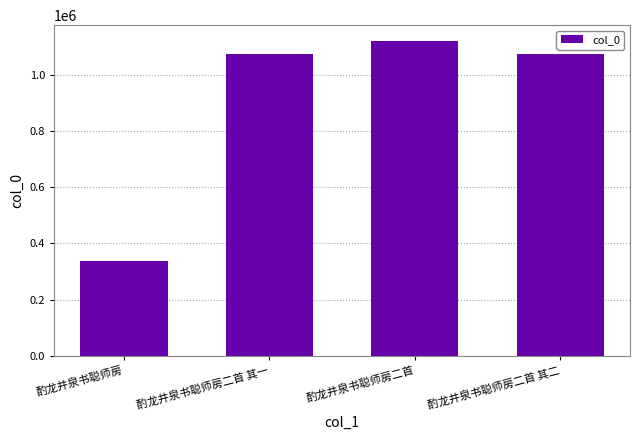

How many bars are there in total?

4